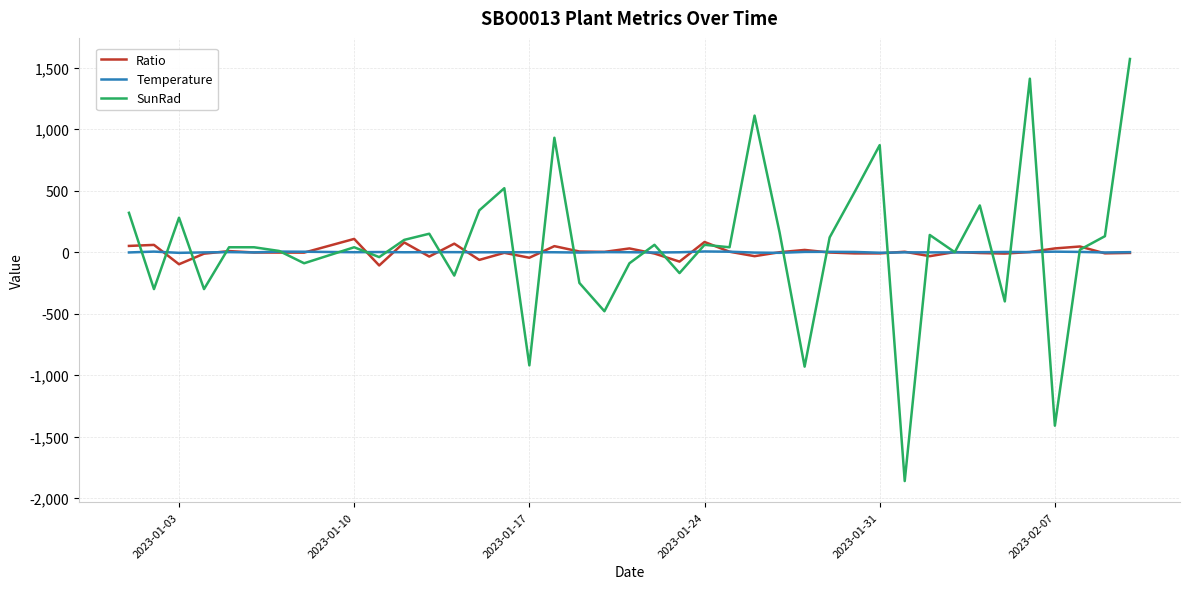

Which series has the largest range (max minus min)?

SunRad